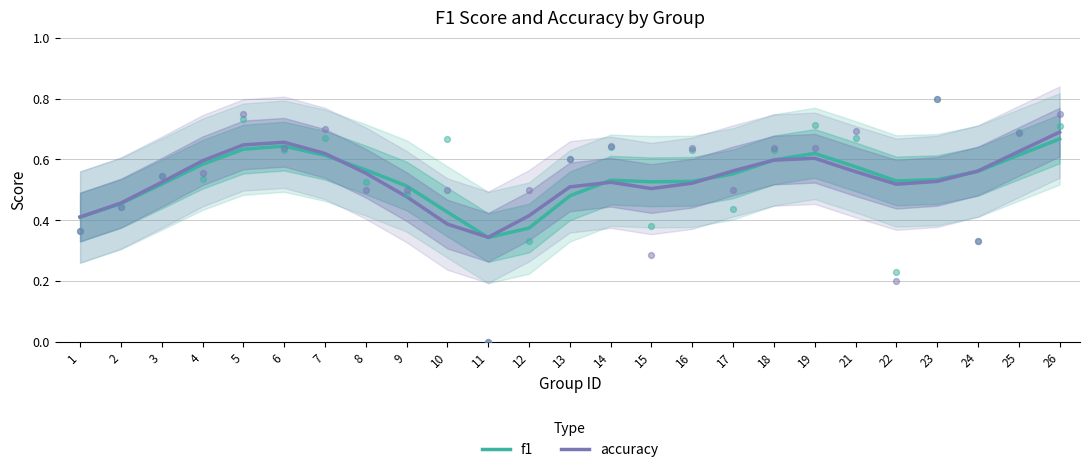

What are all the series names shown in the legend?

f1, accuracy